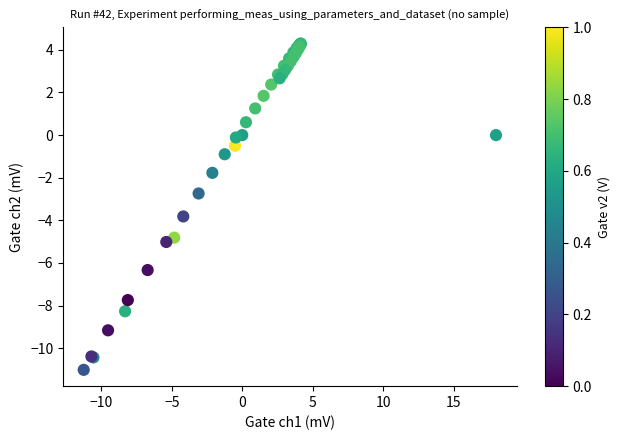

What Y value in the scatter plot is closest to -3?

-2.7